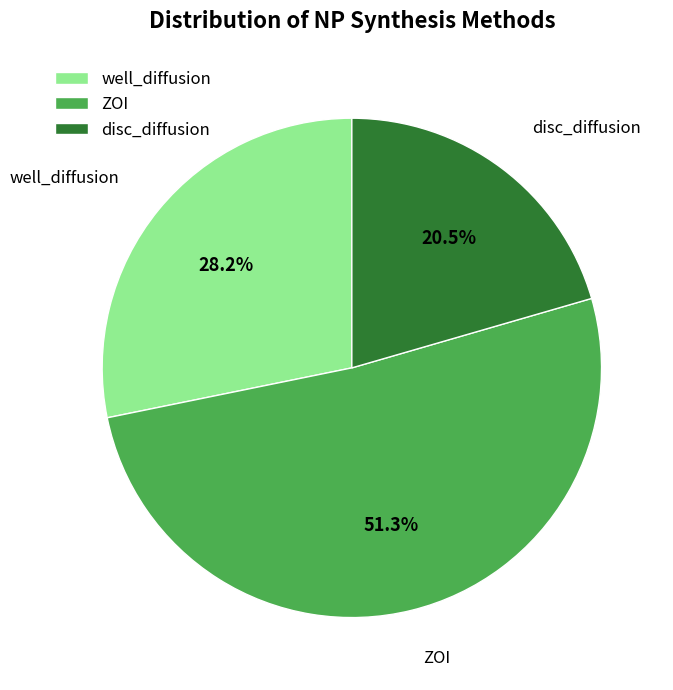

Rank the categories by value from lowest to highest.

disc_diffusion, well_diffusion, ZOI